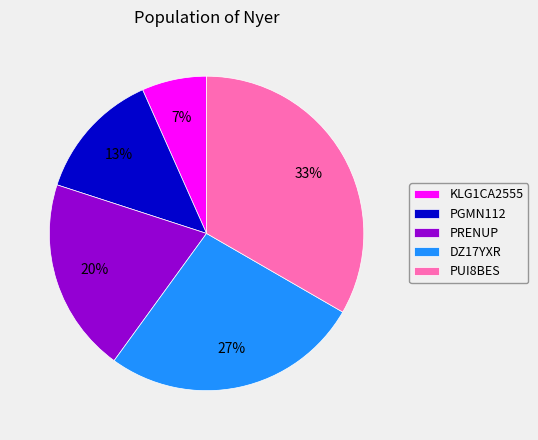

Count the number of slices in the pie.

5